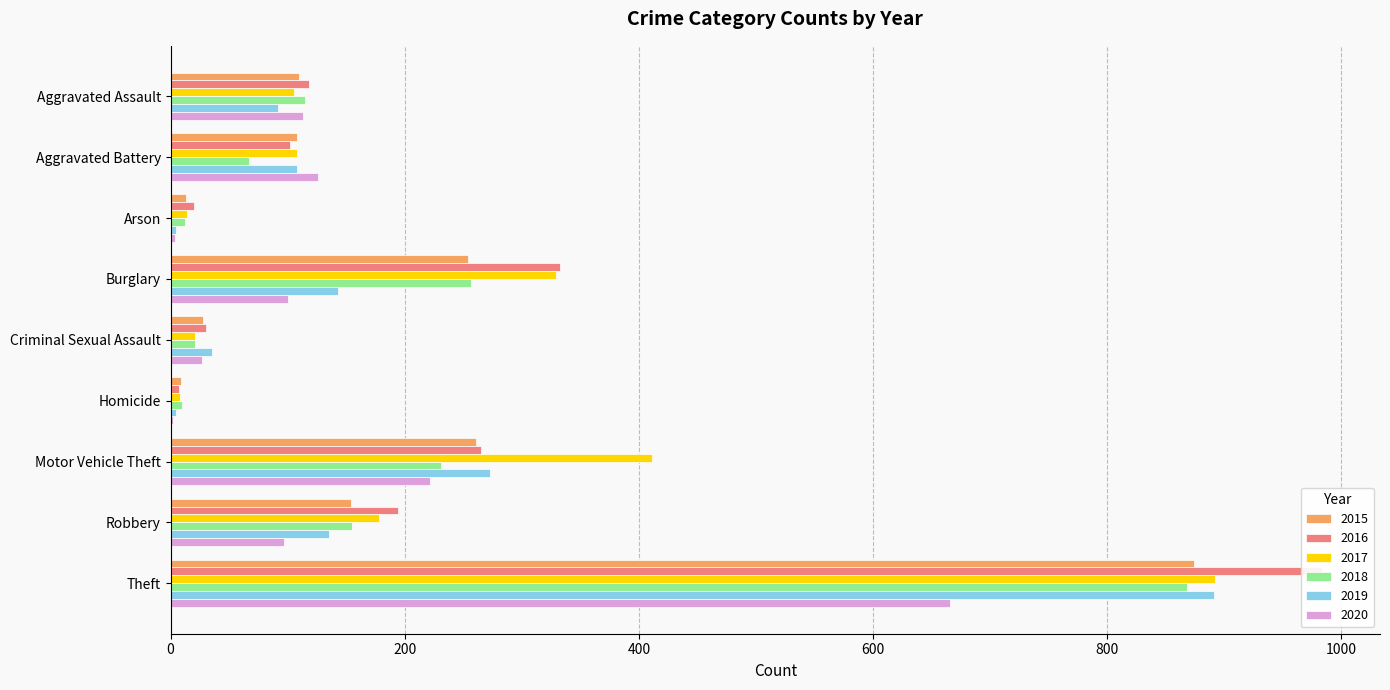

What position from the right is Arson?

7